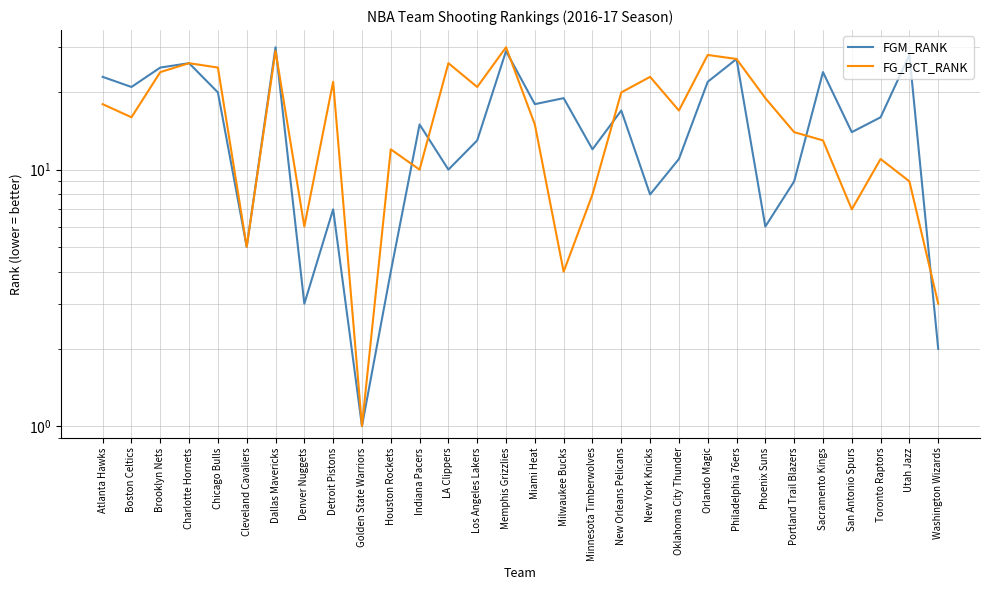

Reading left to right, list all the values displayed in this chart.

FGM_RANK: Atlanta Hawks=23	Boston Celtics=21	Brooklyn Nets=25	Charlotte Hornets=26	Chicago Bulls=20	Cleveland Cavaliers=5	Dallas Mavericks=30	Denver Nuggets=3	Detroit Pistons=7	Golden State Warriors=1	Houston Rockets=4	Indiana Pacers=15	LA Clippers=10	Los Angeles Lakers=13	Memphis Grizzlies=29	Miami Heat=18	Milwaukee Bucks=19	Minnesota Timberwolves=12	New Orleans Pelicans=17	New York Knicks=8	Oklahoma City Thunder=11	Orlando Magic=22	Philadelphia 76ers=27	Phoenix Suns=6	Portland Trail Blazers=9	Sacramento Kings=24	San Antonio Spurs=14	Toronto Raptors=16	Utah Jazz=28	Washington Wizards=2
FG_PCT_RANK: Atlanta Hawks=18	Boston Celtics=16	Brooklyn Nets=24	Charlotte Hornets=26	Chicago Bulls=25	Cleveland Cavaliers=5	Dallas Mavericks=29	Denver Nuggets=6	Detroit Pistons=22	Golden State Warriors=1	Houston Rockets=12	Indiana Pacers=10	LA Clippers=26	Los Angeles Lakers=21	Memphis Grizzlies=30	Miami Heat=15	Milwaukee Bucks=4	Minnesota Timberwolves=8	New Orleans Pelicans=20	New York Knicks=23	Oklahoma City Thunder=17	Orlando Magic=28	Philadelphia 76ers=27	Phoenix Suns=19	Portland Trail Blazers=14	Sacramento Kings=13	San Antonio Spurs=7	Toronto Raptors=11	Utah Jazz=9	Washington Wizards=3